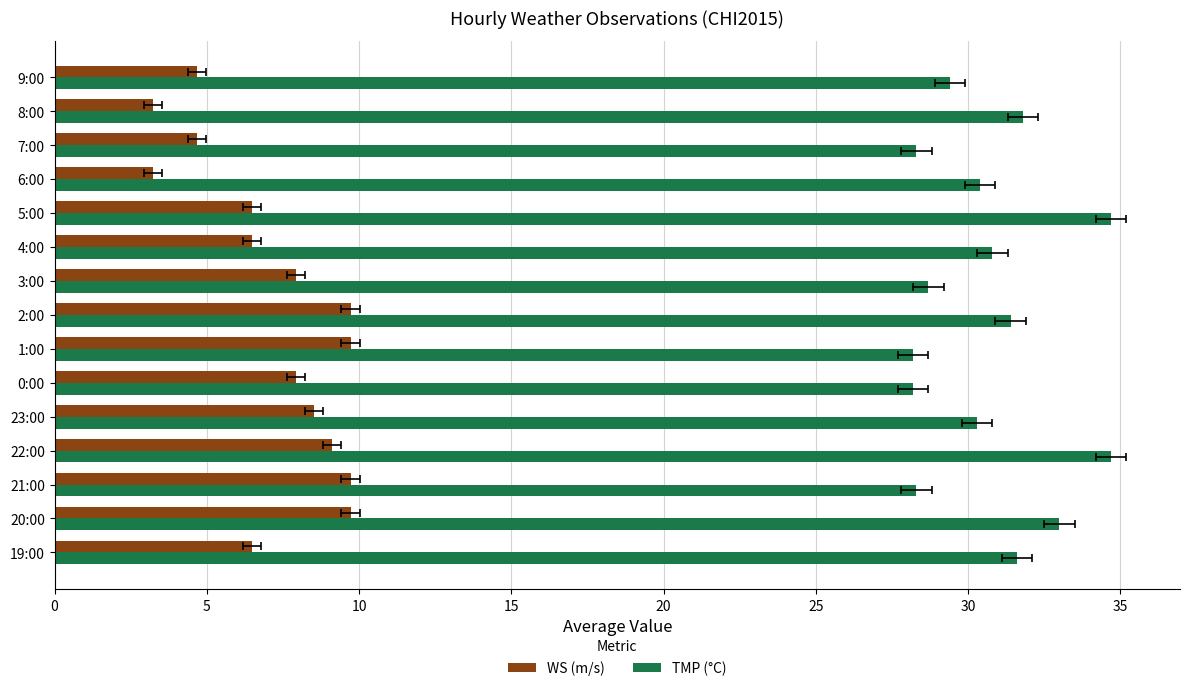

The value of TMP (°C) at 1:00 is 11.4. True or false?

False